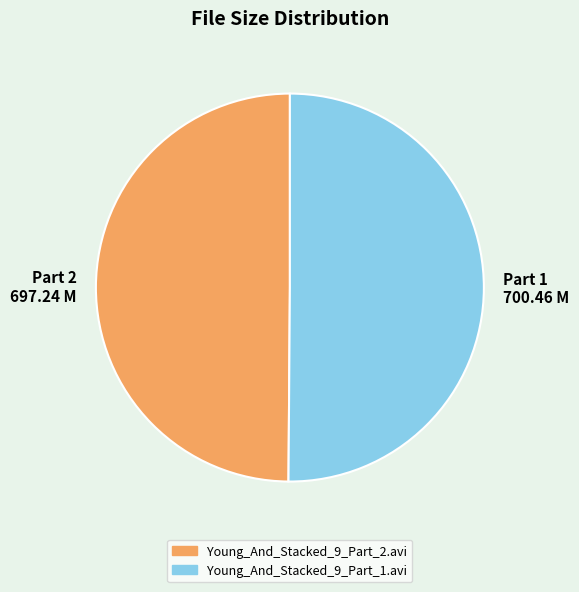

True or false: Young_And_Stacked_9_Part_1.avi accounts for 50% of the total.

True